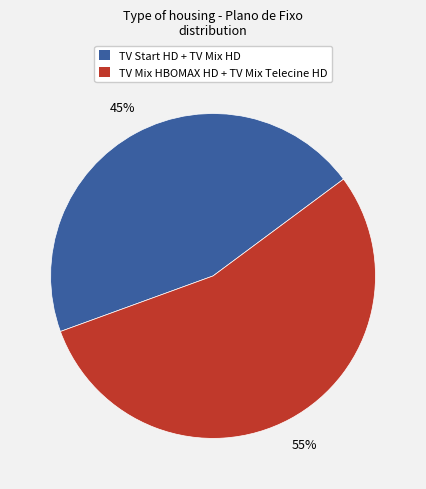

True or false: TV Mix HBOMAX HD + TV Mix Telecine HD accounts for 46% of the total.

False